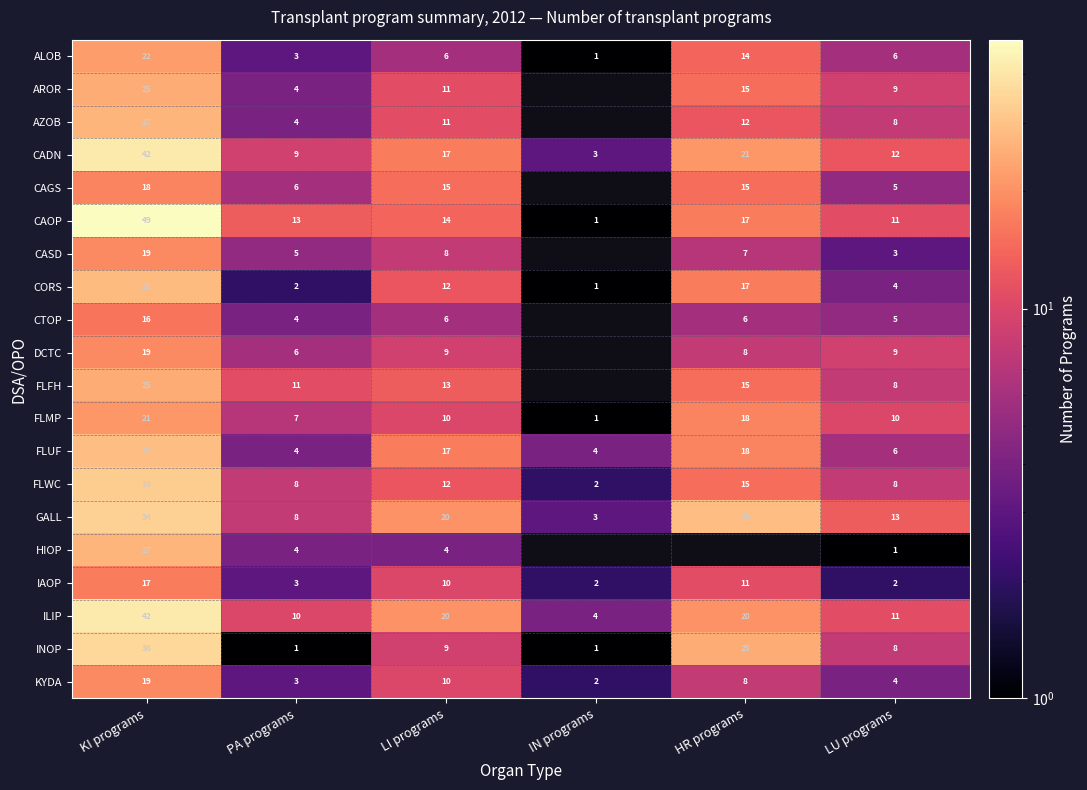

What is the maximum value for FLUF?

29